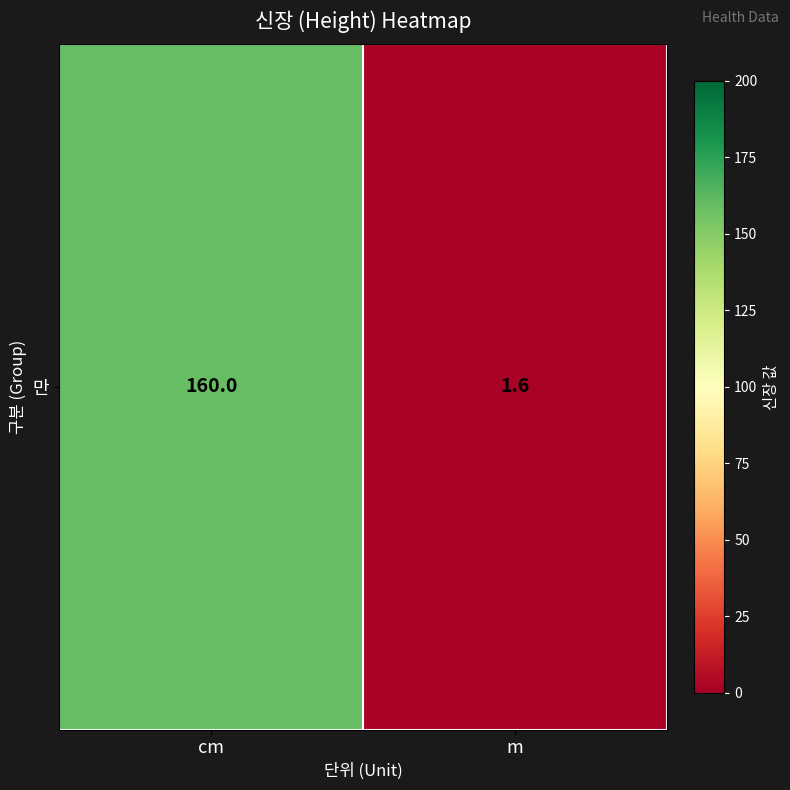

List the labels in order of value, smallest first.

m, cm